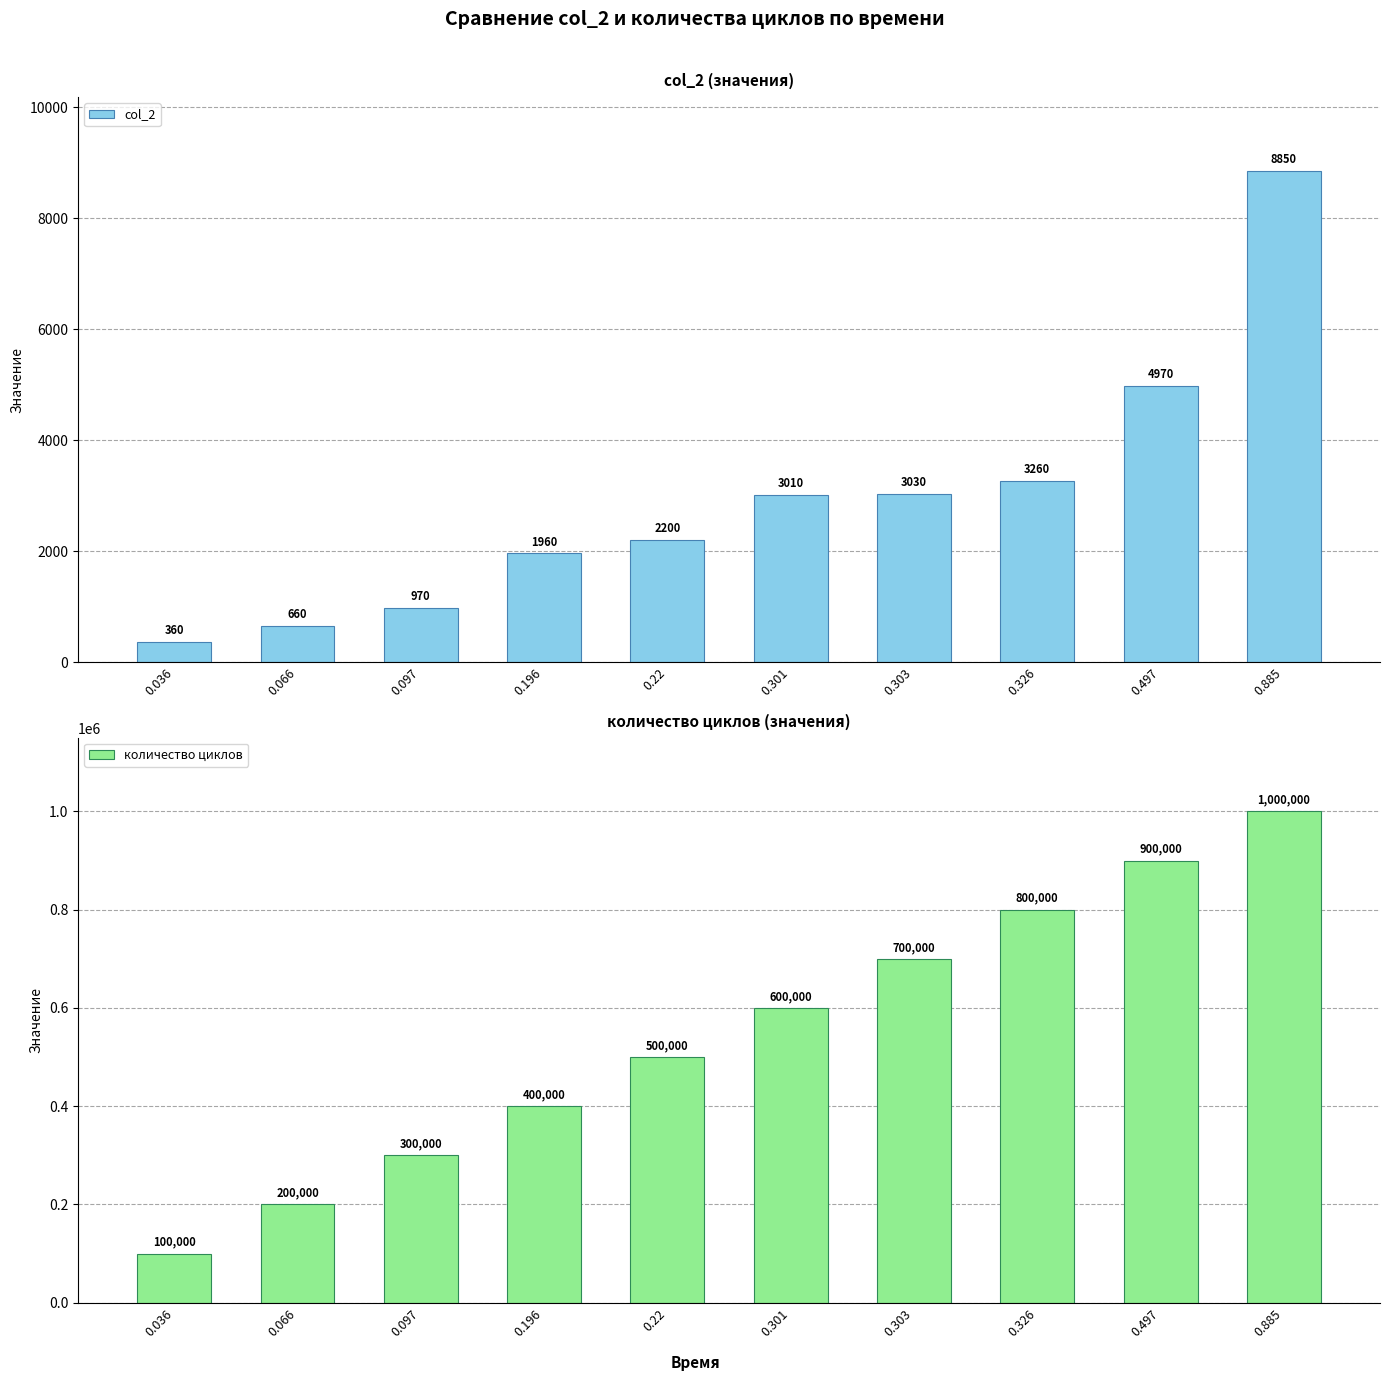

What is the sum of the количество циклов values at 0.036 and 0.097?

400000